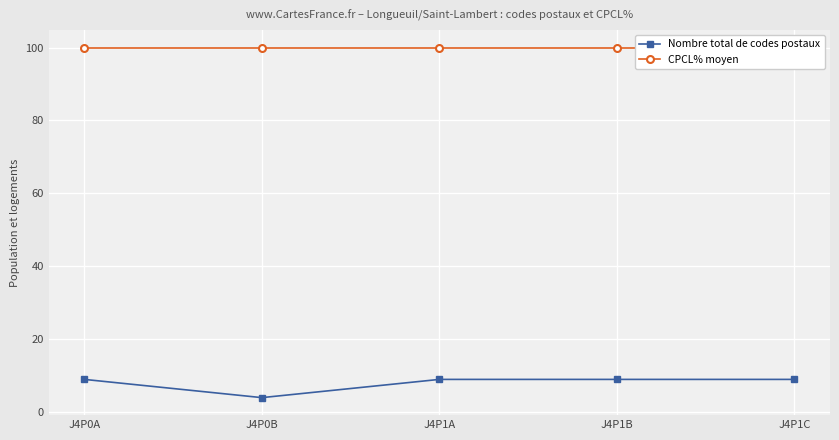

True or false: CPCL% moyen and Nombre total de codes postaux cross at least once.

False